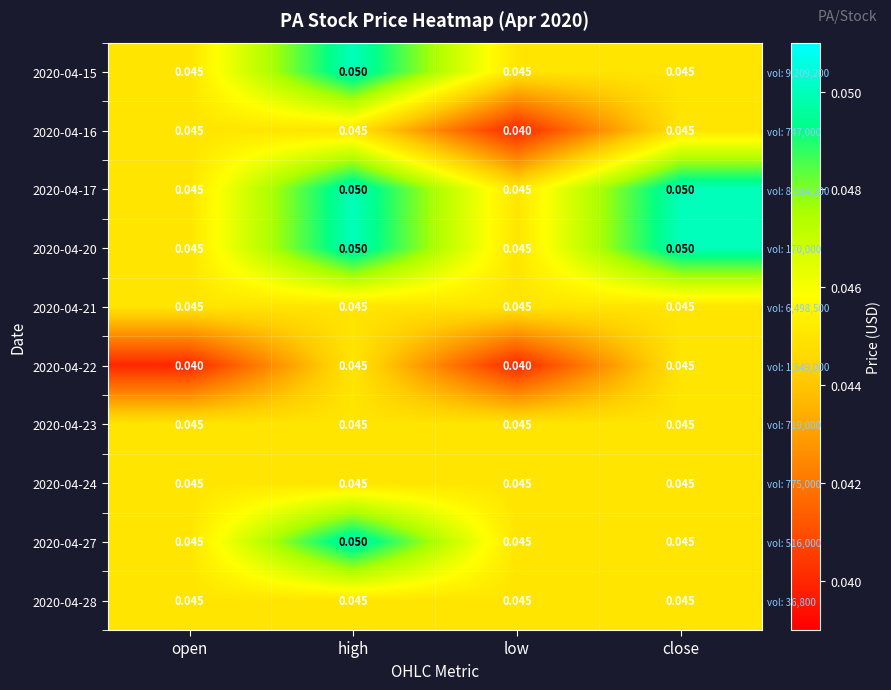

What is the sum of the 2020-04-17 values at close and high?

0.1